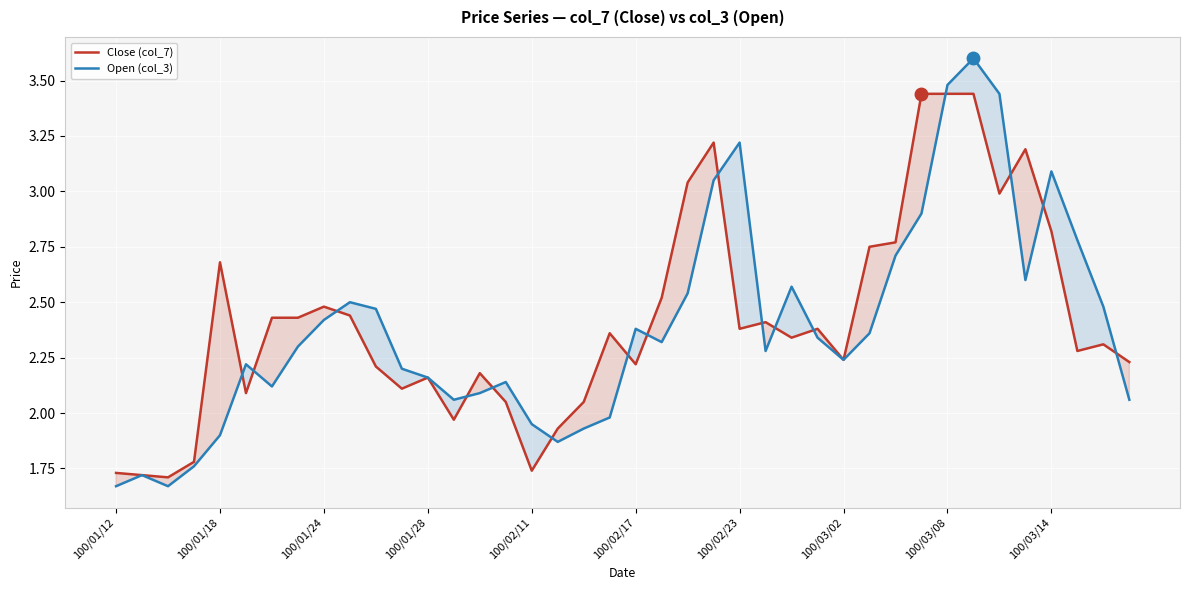

What is the maximum value shown in the chart?

3.6